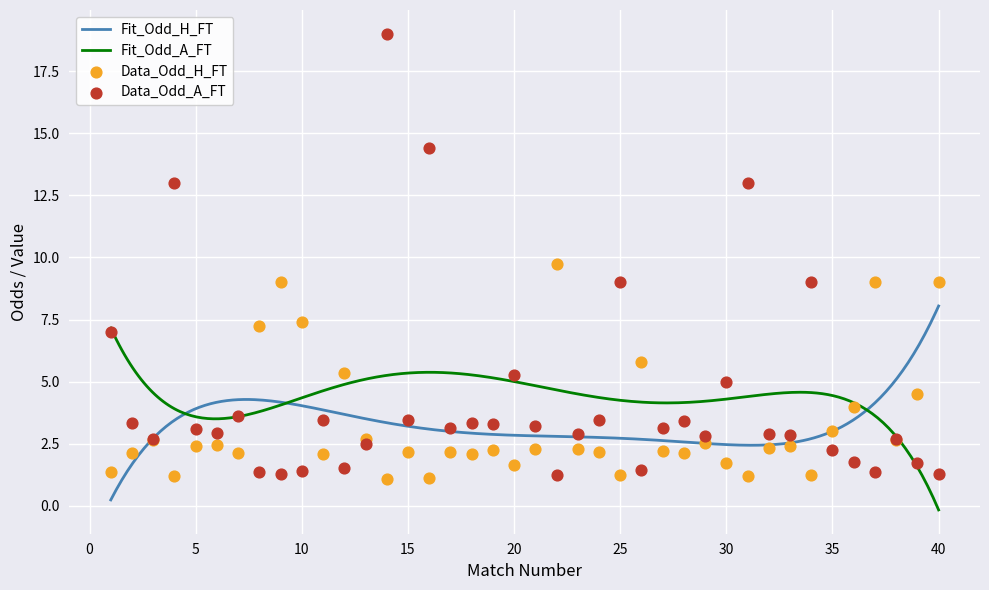

Is the value of Odd_H_FT at 35 greater than the value of Odd_A_FT at 22?

Yes